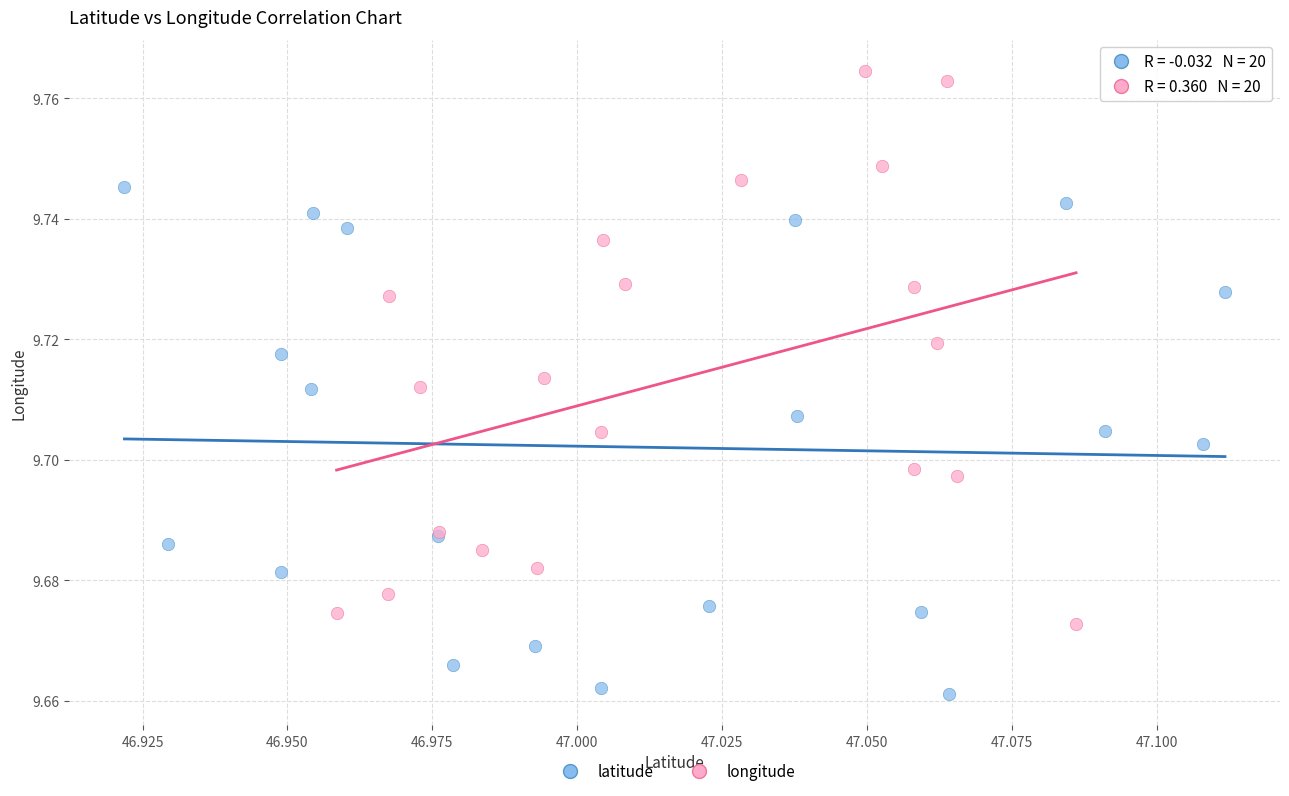

Which series reaches the minimum Y coordinate?

latitude